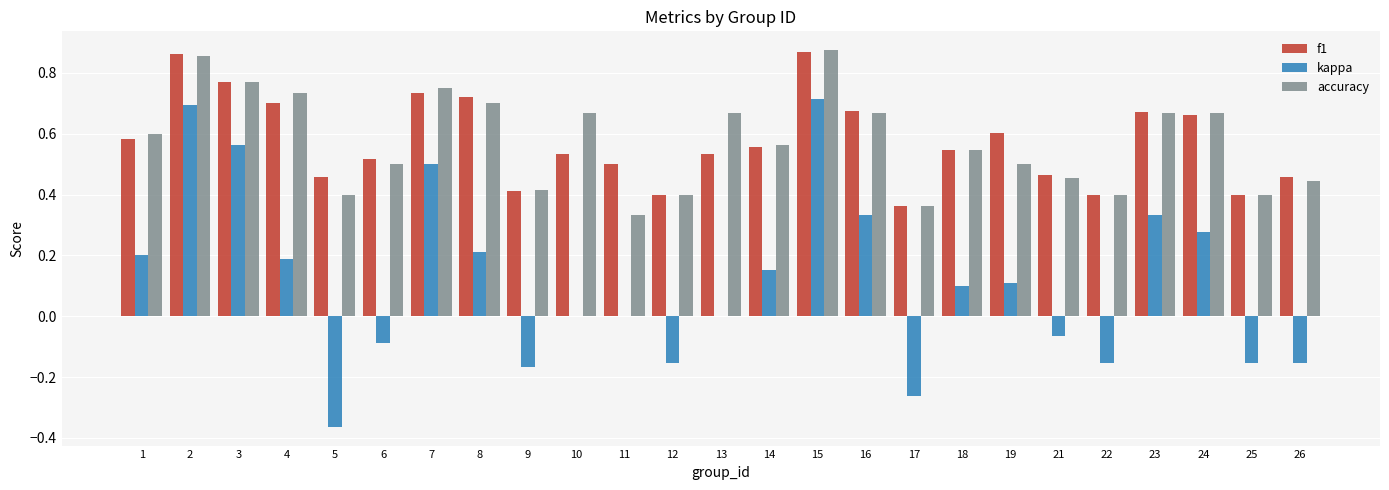

What is the total value across all series at 15?

2.5